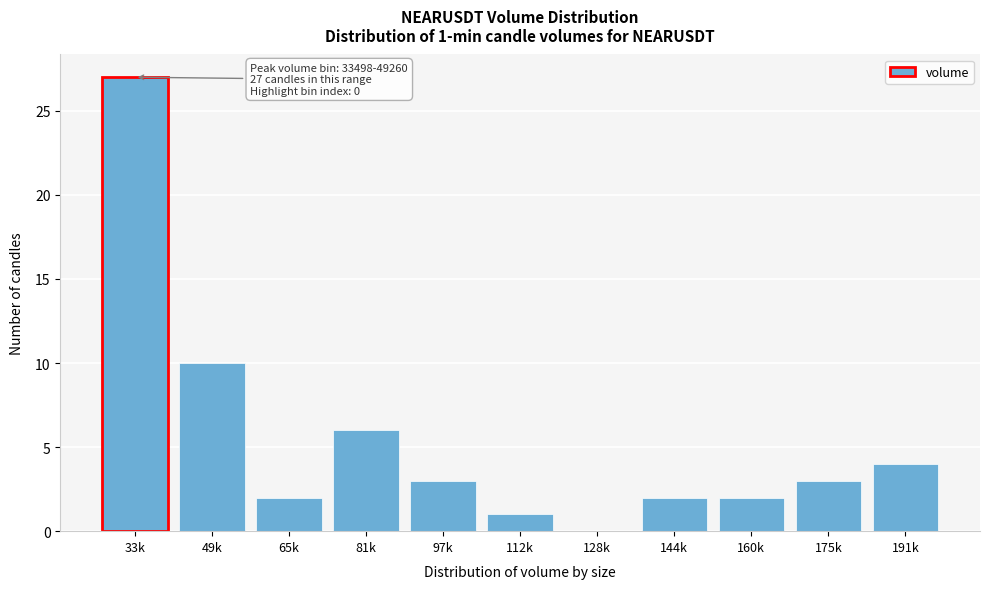

Reading right to left, what are all the values shown in this chart?

191k=4	175k=3	160k=2	144k=2	128k=0	112k=1	97k=3	81k=6	65k=2	49k=10	33k=27